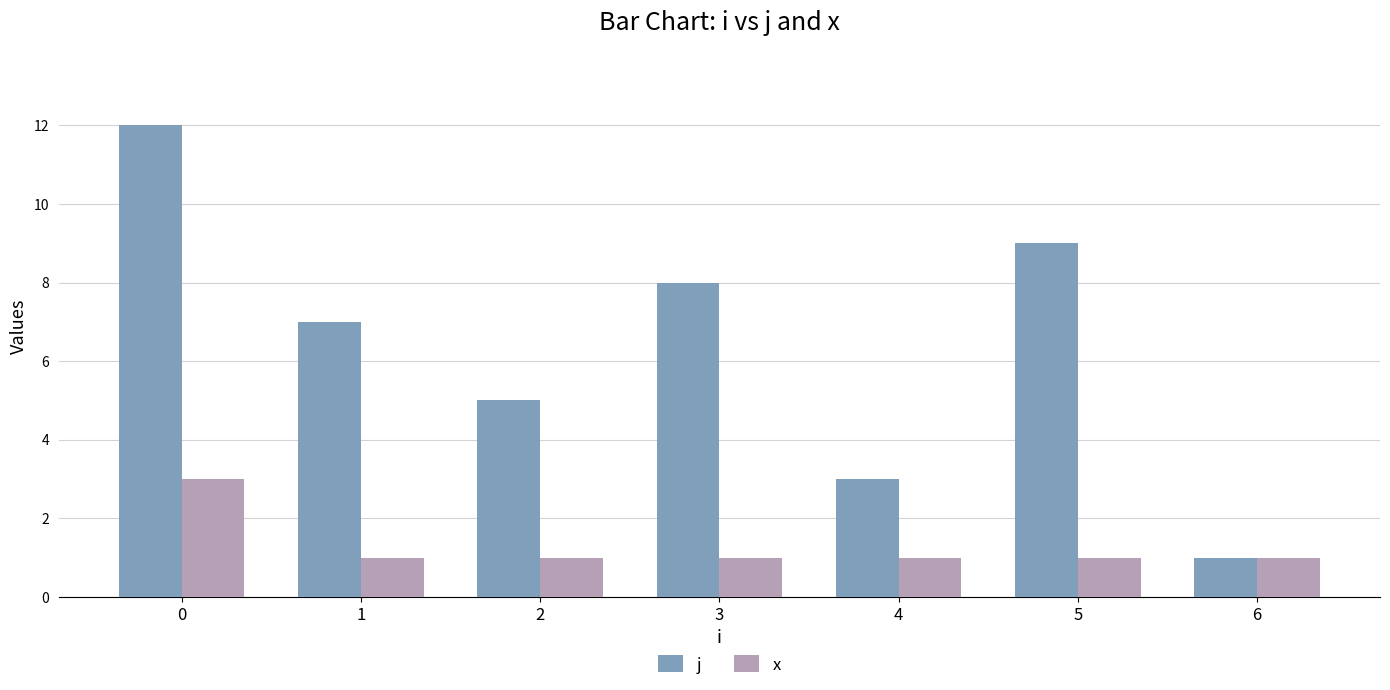

Reading right to left, transcribe all the data shown in this chart.

j: 6=1	5=9	4=3	3=8	2=5	1=7	0=12
x: 6=1	5=1	4=1	3=1	2=1	1=1	0=3